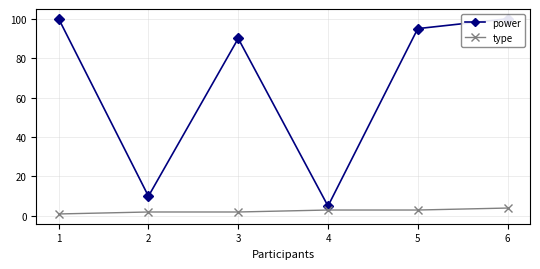

At which label does type first exceed 3?

6